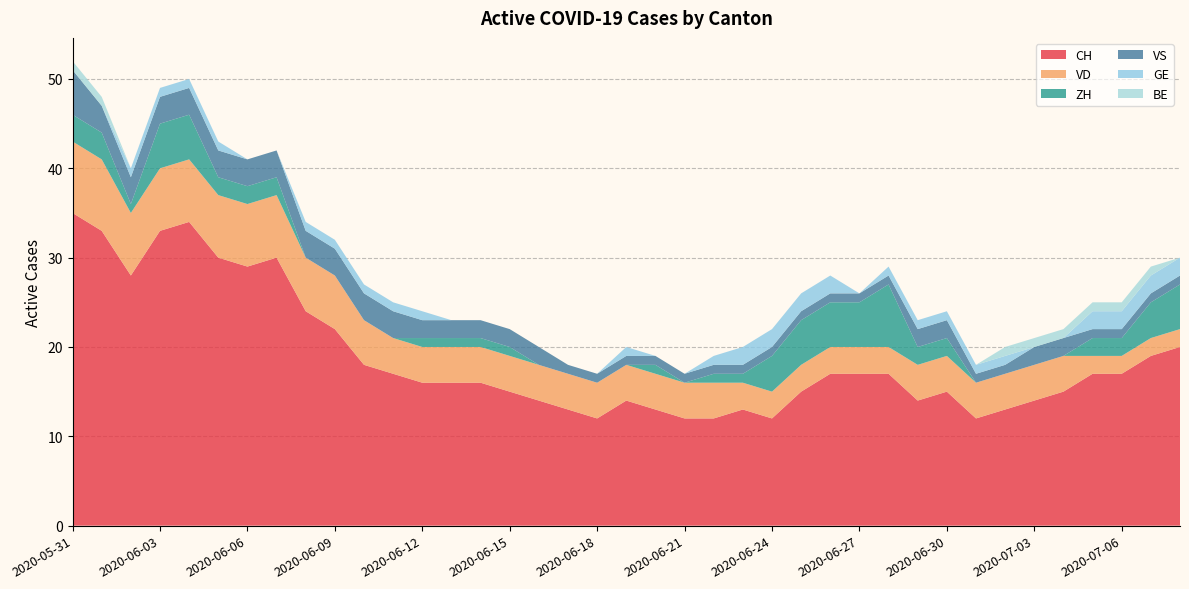

Reading left to right, transcribe all the data shown in this chart.

CH: 35	33	28	33	34	30	29	30	24	22	18	17	16	16	16	15	14	13	12	14	13	12	12	13	12	15	17	17	17	14	15	12	13	14	15	17	17	19	20
VD: 8	8	7	7	7	7	7	7	6	6	5	4	4	4	4	4	4	4	4	4	4	4	4	3	3	3	3	3	3	4	4	4	4	4	4	2	2	2	2
ZH: 3	3	1	5	5	2	2	2	0	0	0	0	1	1	1	1	0	0	0	0	1	0	1	1	4	5	5	5	7	2	2	0	0	0	0	2	2	4	5
VS: 5	3	3	3	3	3	3	3	3	3	3	3	2	2	2	2	2	1	1	1	1	1	1	1	1	1	1	1	1	2	2	1	1	2	2	1	1	1	1
GE: 0	0	1	1	1	1	0	0	1	1	1	1	1	0	0	0	0	0	0	1	0	0	1	2	2	2	2	0	1	1	1	1	1	0	0	2	2	2	2
BE: 1	1	0	0	0	0	0	0	0	0	0	0	0	0	0	0	0	0	0	0	0	0	0	0	0	0	0	0	0	0	0	0	1	1	1	1	1	1	0